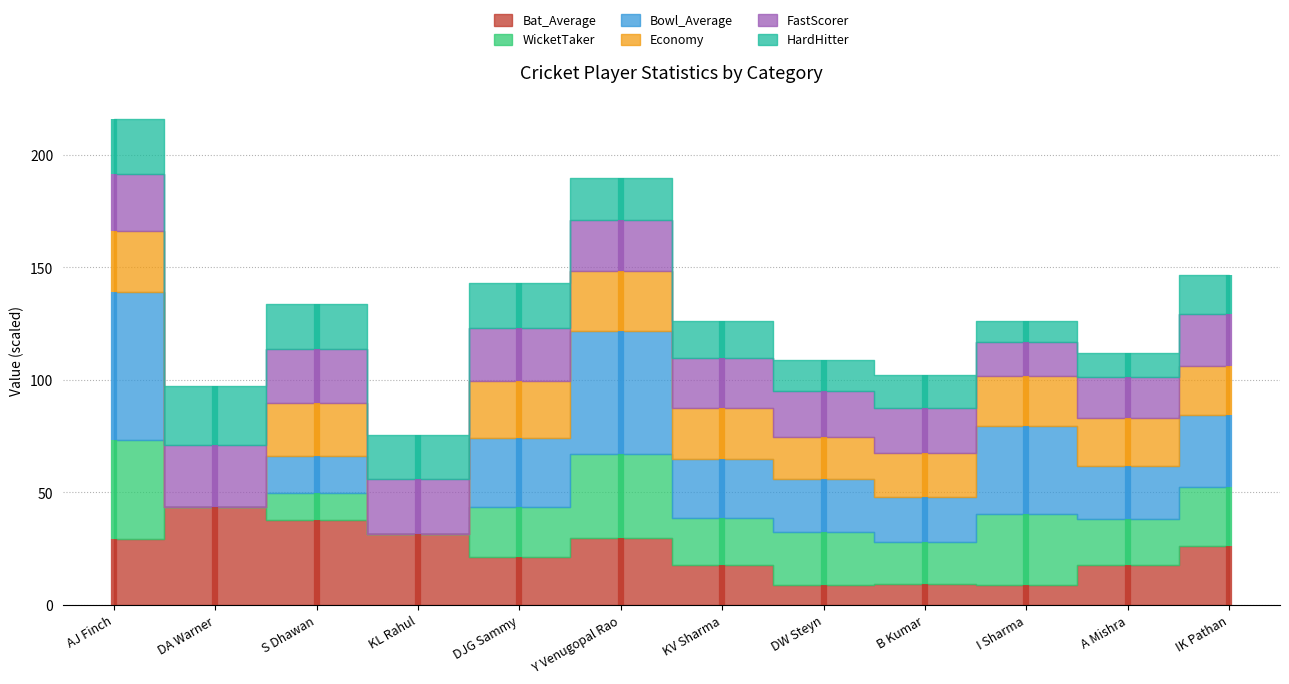

True or false: HardHitter has a value of 0.9 at DA Warner.

True